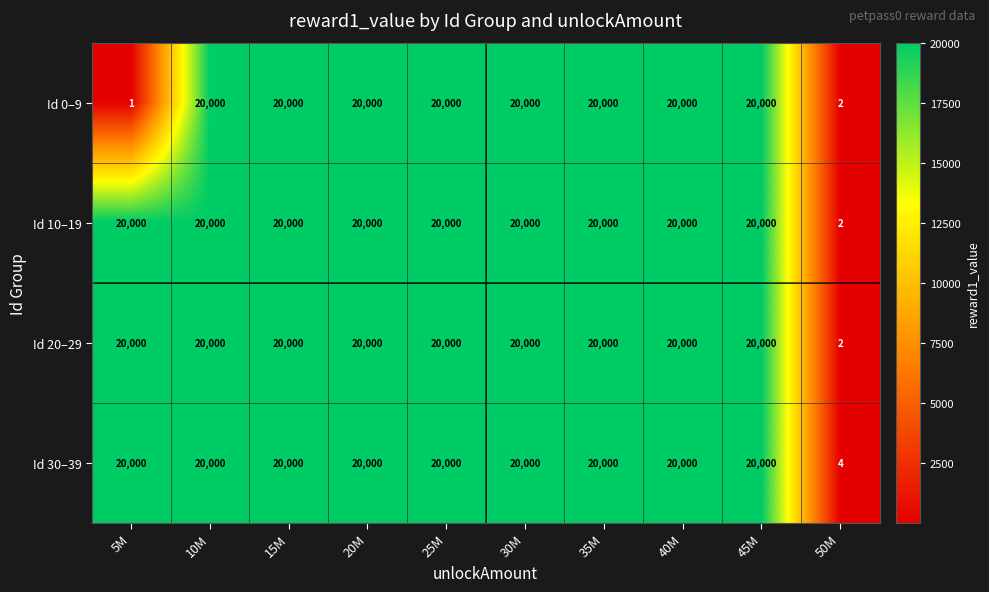

At how many categories does at least one series exceed 19751?

9